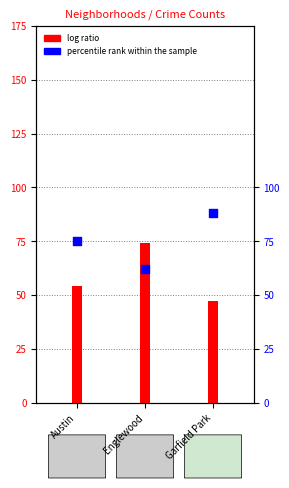

What is the ratio of the value at Garfield Park to the value at Austin?

1.2